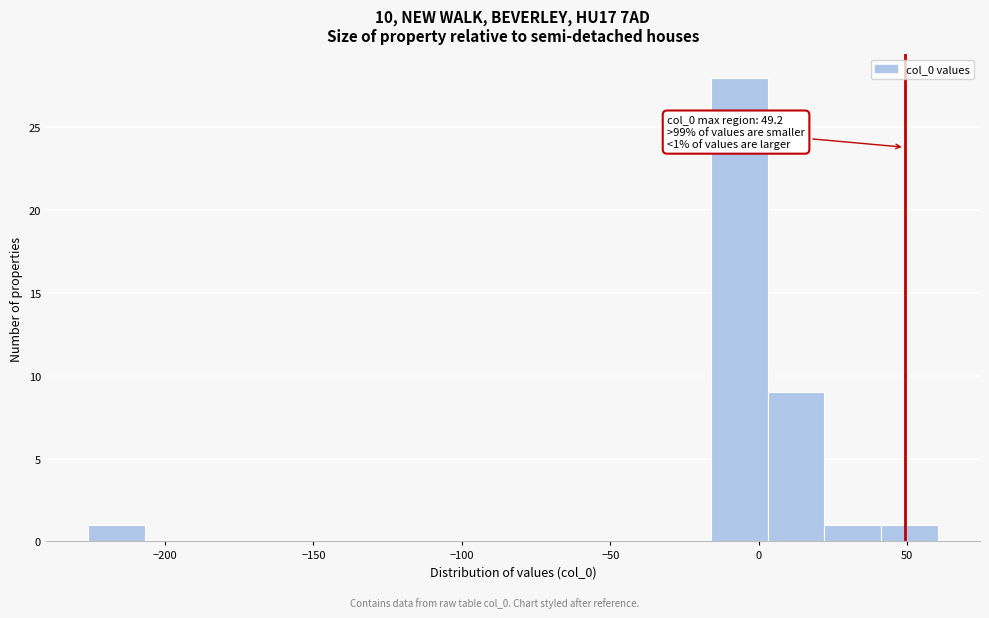

Read against the x-axis, roughly where is the centre of the tallest bar?

-5